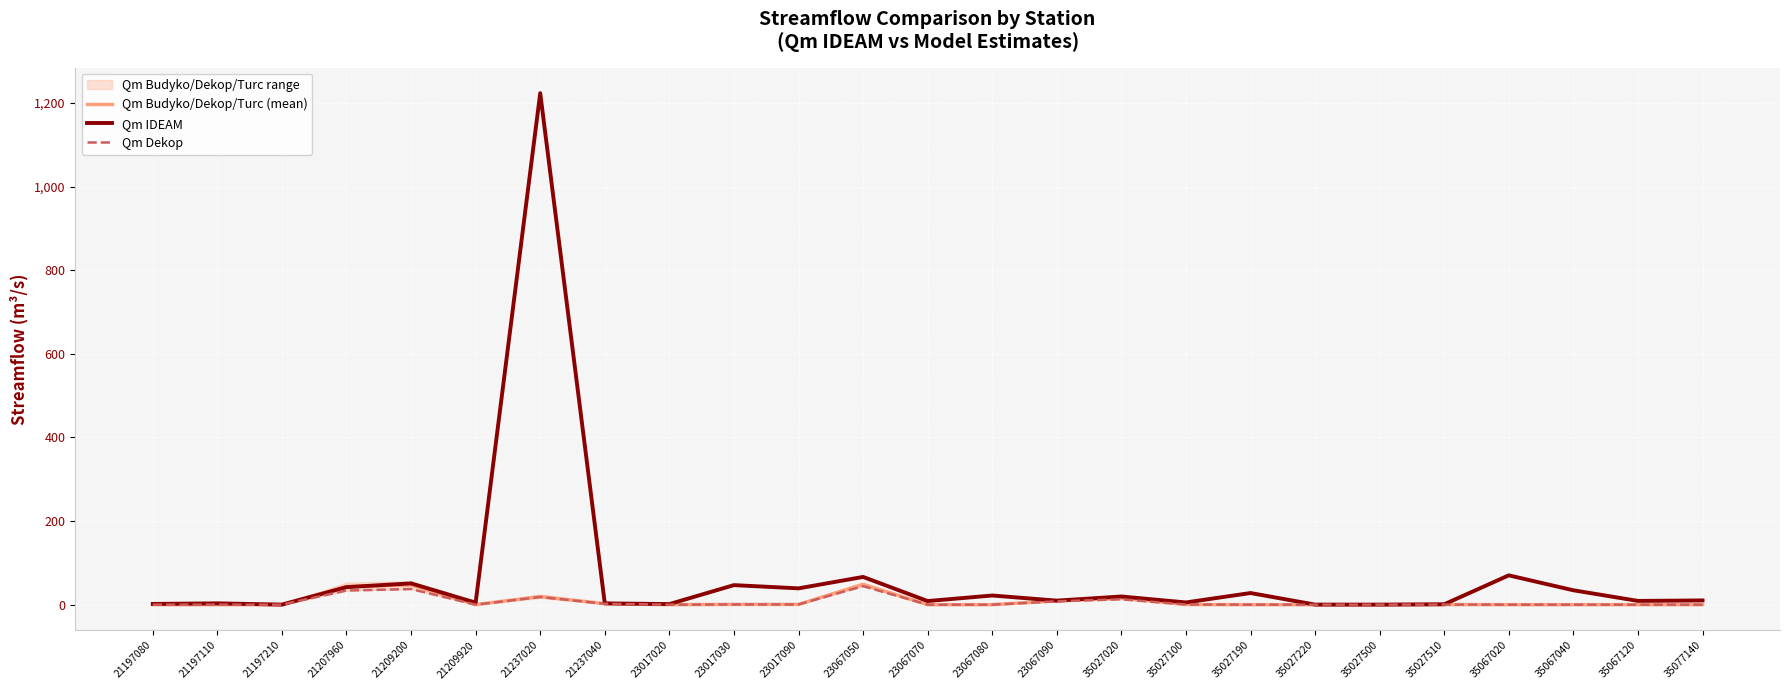

What is the greatest value displayed?

1223.8